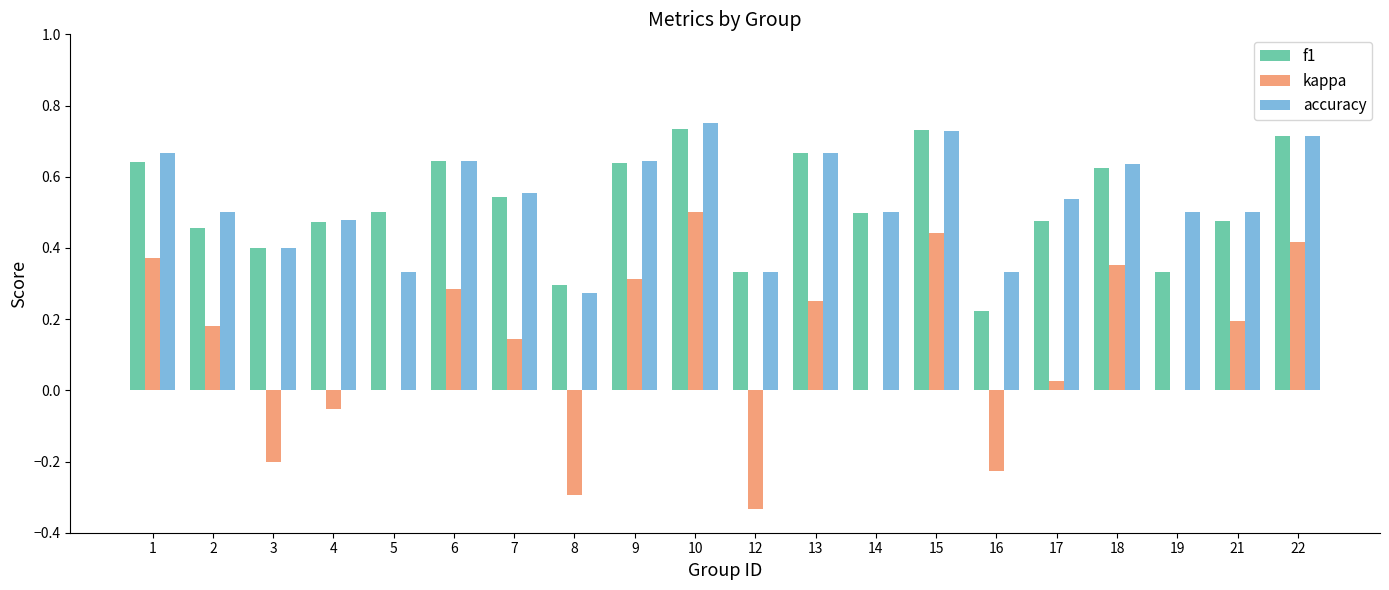

Which series has the largest total across all categories?

accuracy